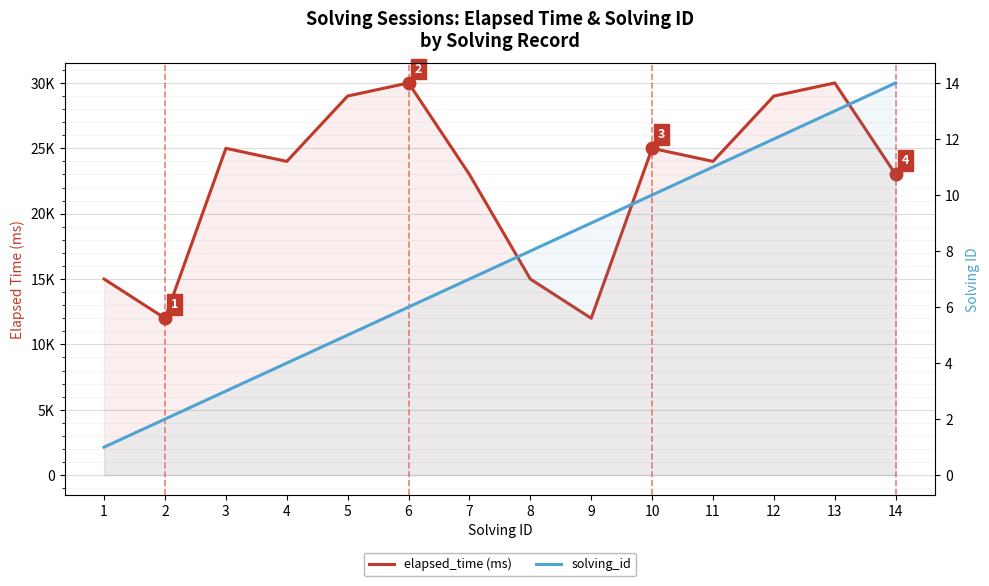

Reading left to right, transcribe all the data shown in this chart.

elapsed_time (ms): 1=15000	2=12000	3=25000	4=24000	5=29000	6=30000	7=23000	8=15000	9=12000	10=25000	11=24000	12=29000	13=30000	14=23000
solving_id: 1=1	2=2	3=3	4=4	5=5	6=6	7=7	8=8	9=9	10=10	11=11	12=12	13=13	14=14